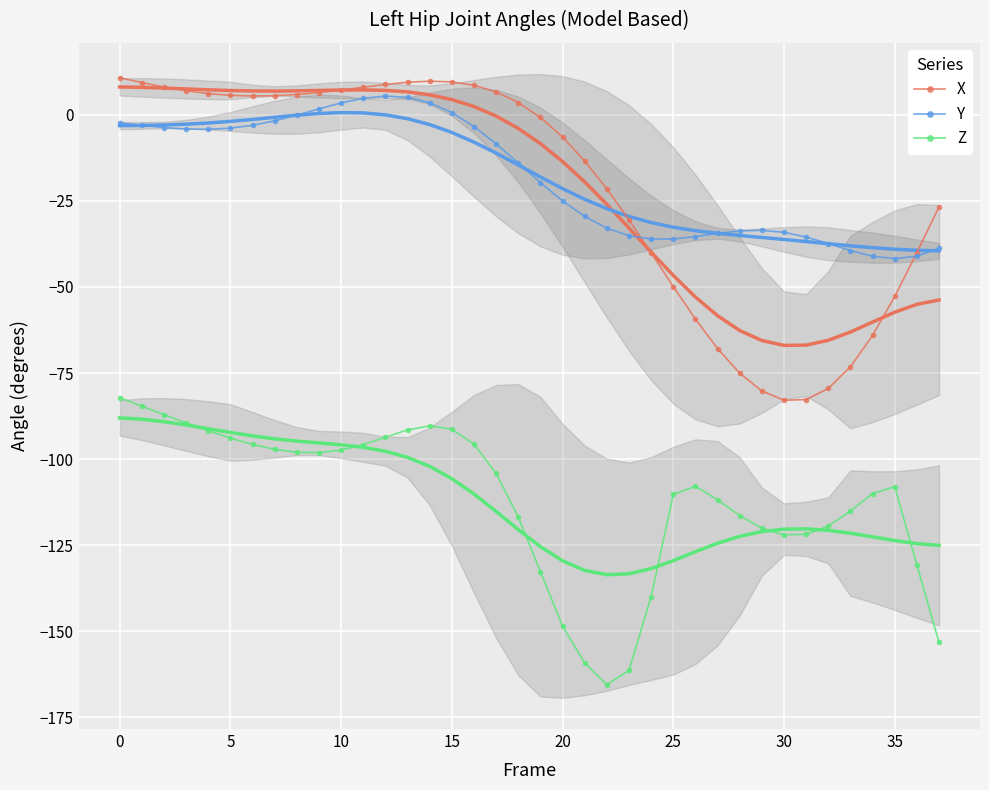

True or false: Z and X cross at least once.

False